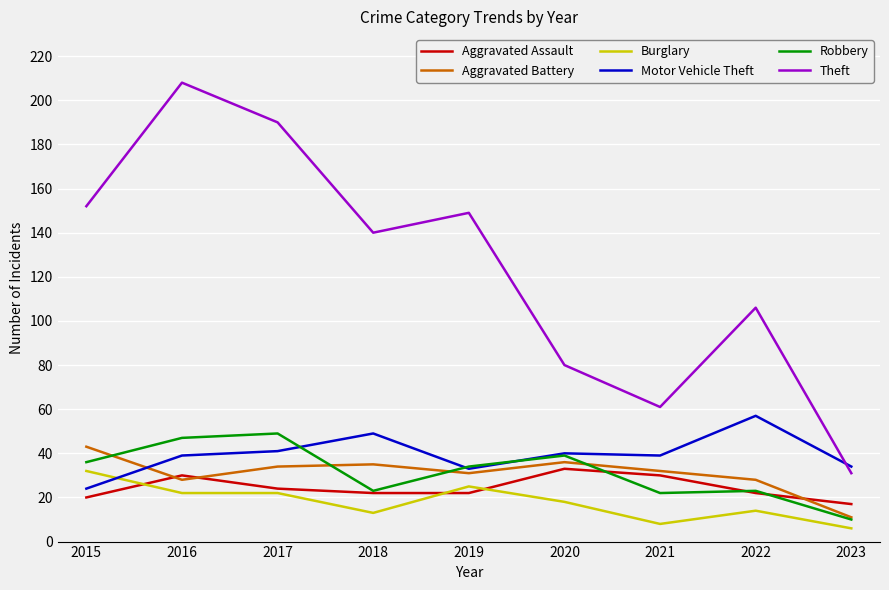

Where is Theft nearest to the value 119?

2022